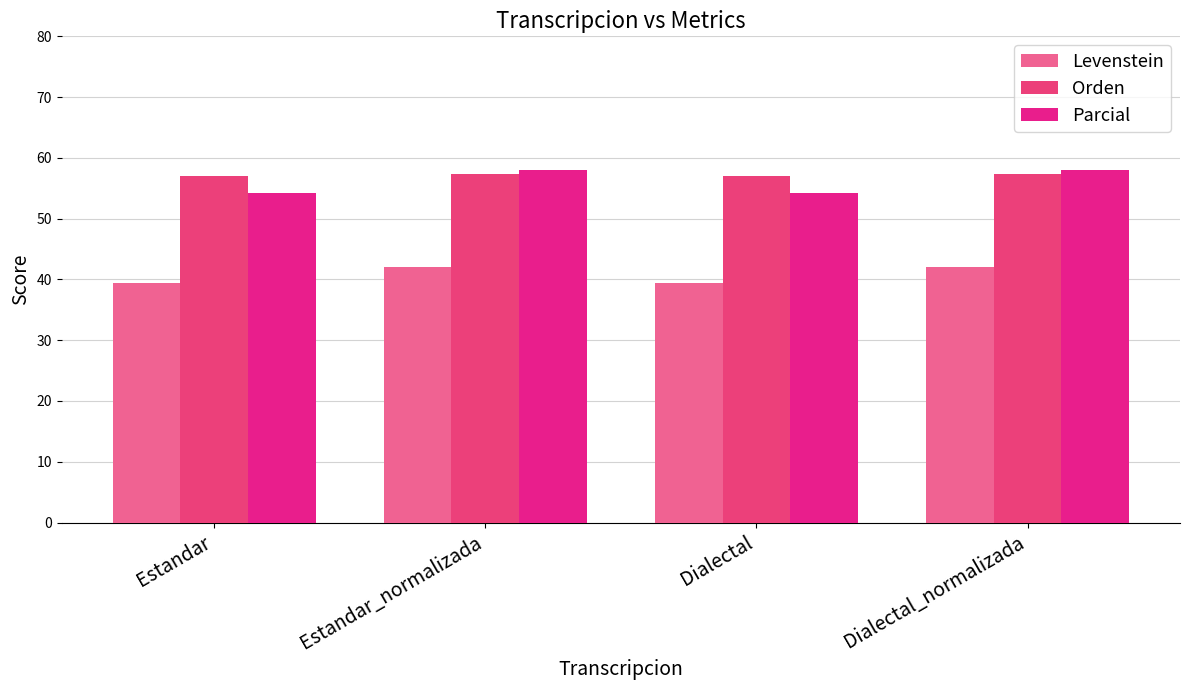

The Levenstein series shows 57.6 at Dialectal. True or false?

False